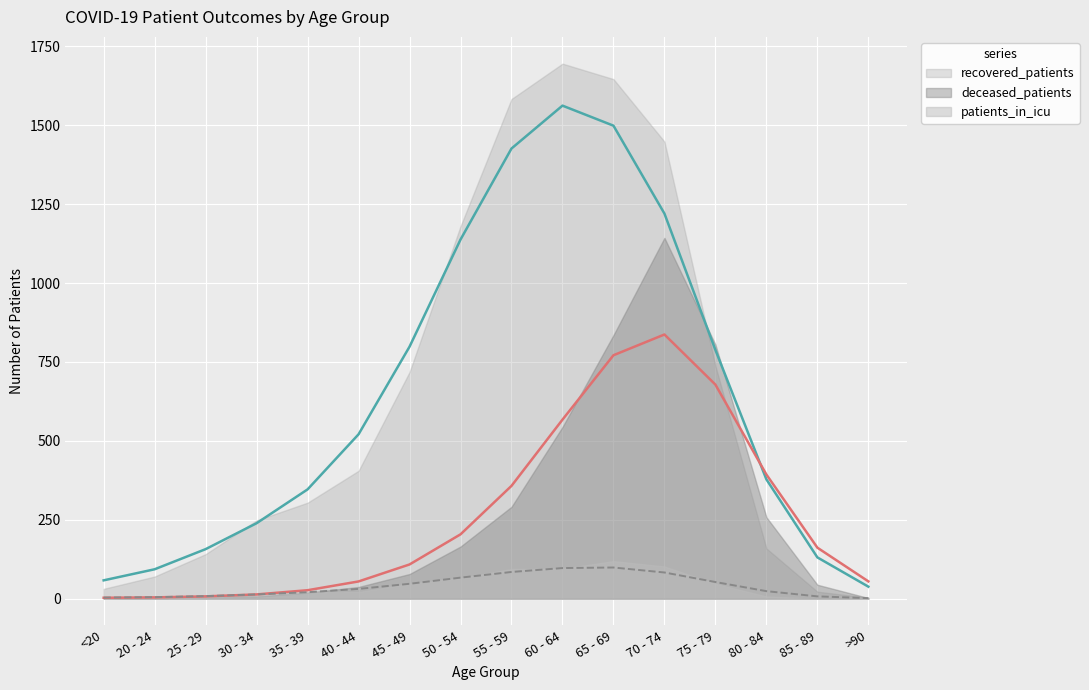

What is the total value across all series at 25 - 29?

171.9